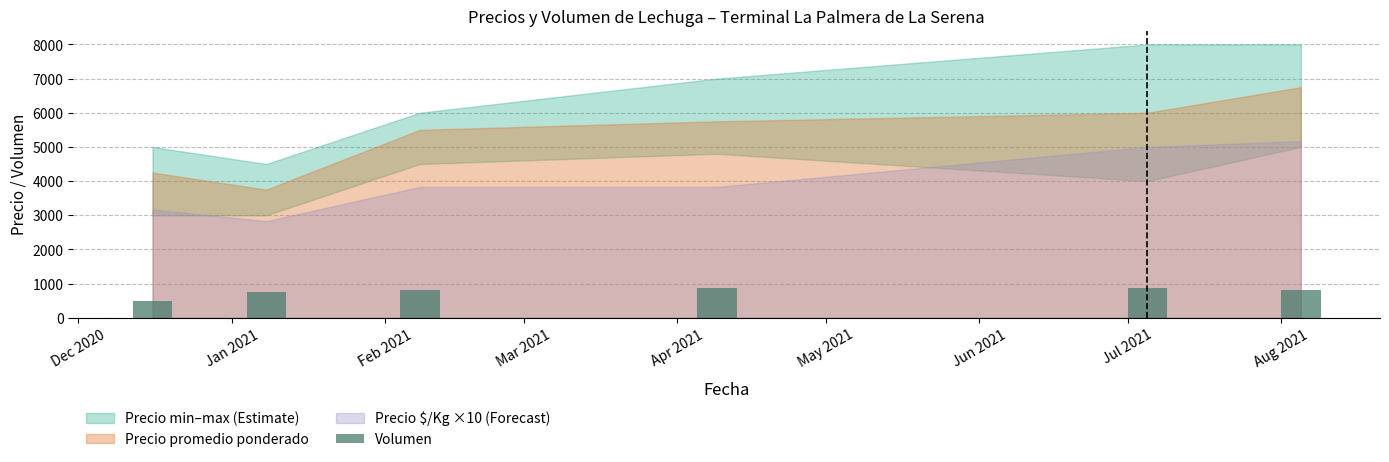

What is the minimum value shown in the chart?

500